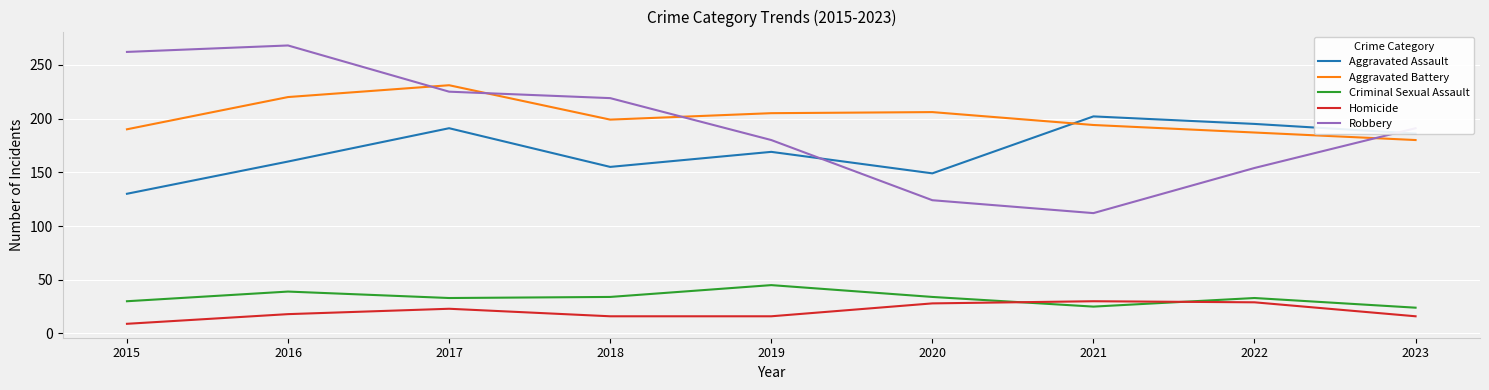

What is the greatest value displayed?

268